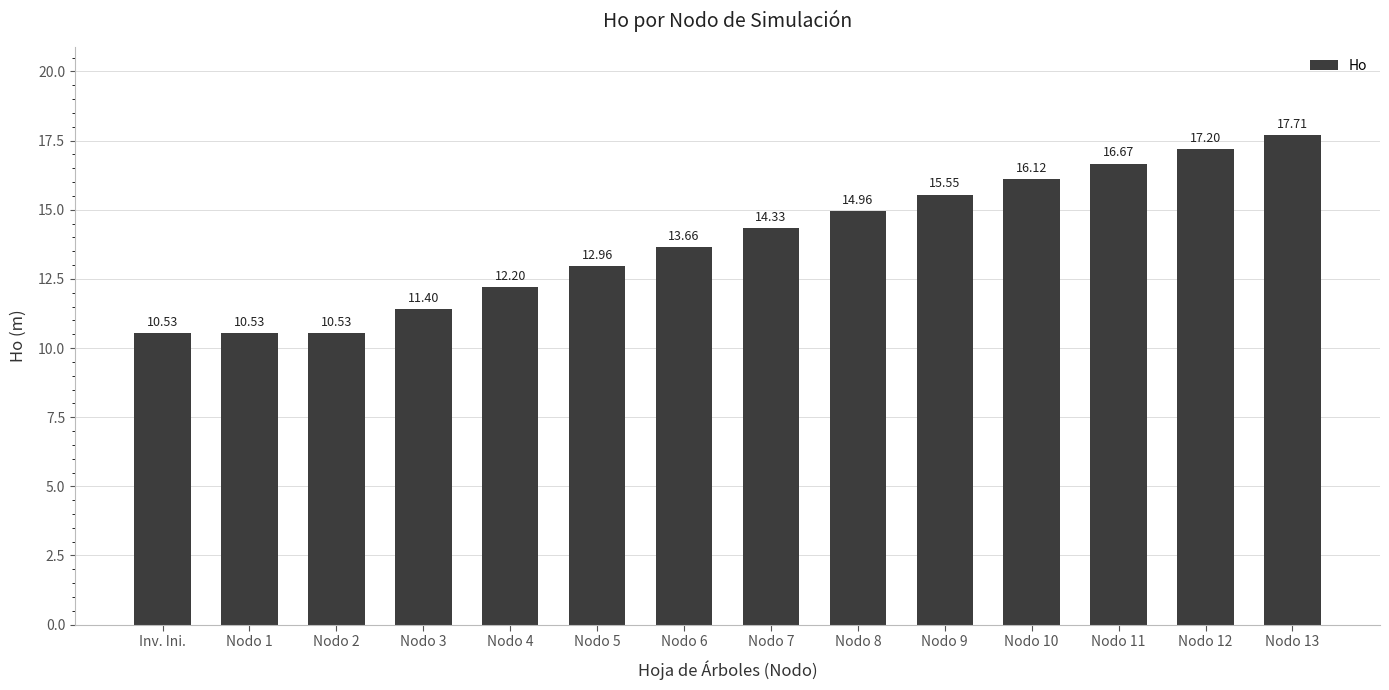

What is the difference between the values at Nodo 9 and Nodo 2?

5.0